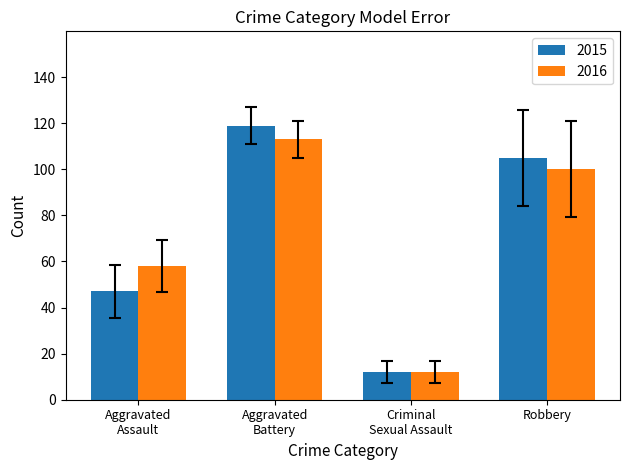

List the series in order of their peak value, lowest first.

2016, 2015